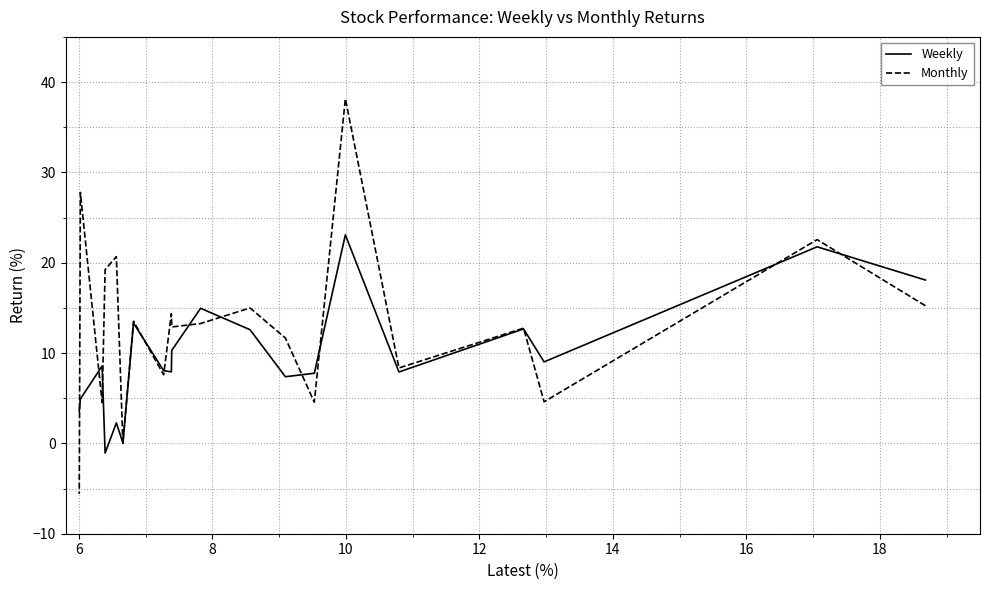

List the series in order of their overall mean, highest first.

Monthly, Weekly